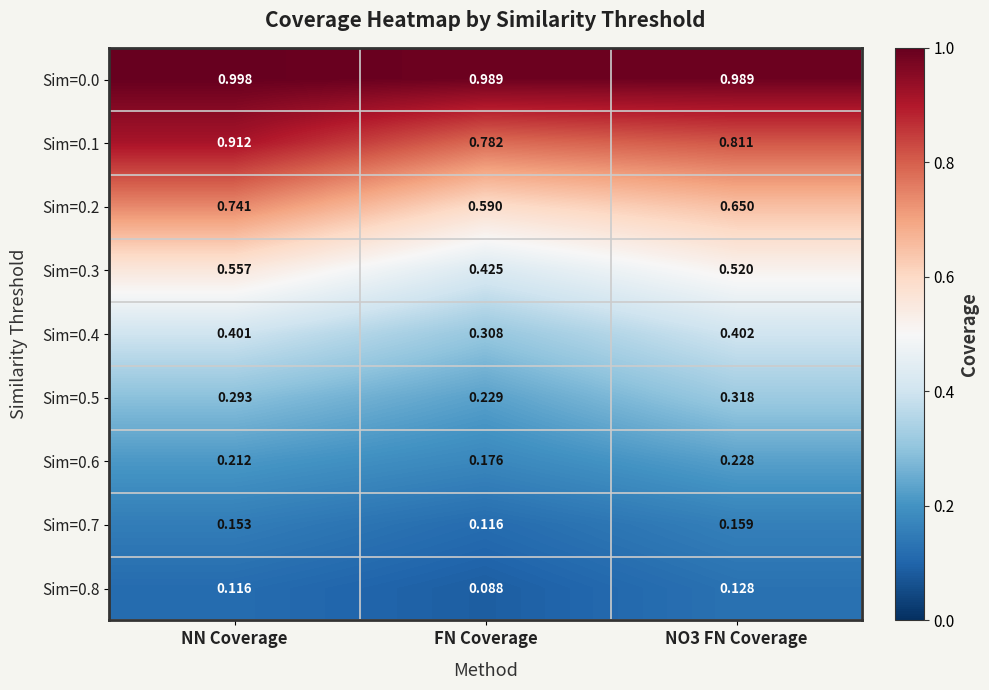

At which category is the sum across all series the highest?

NN Coverage